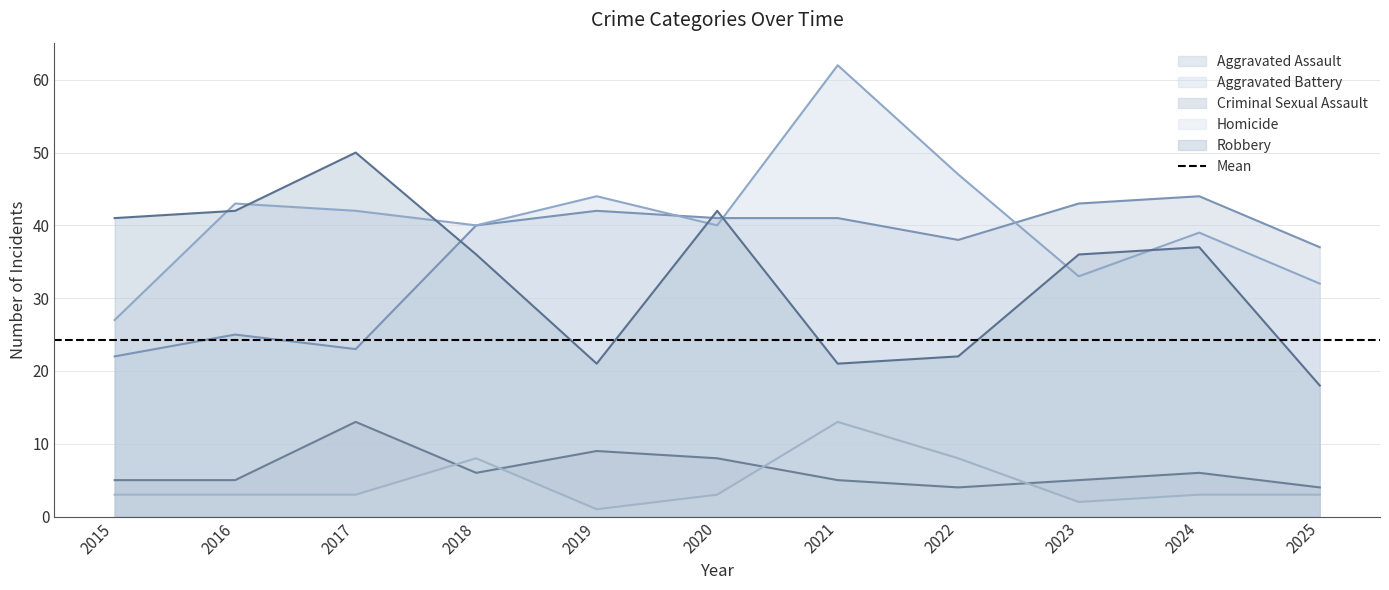

Rank the series at 2024 from lowest to highest value.

Homicide, Criminal Sexual Assault, Robbery, Aggravated Battery, Aggravated Assault